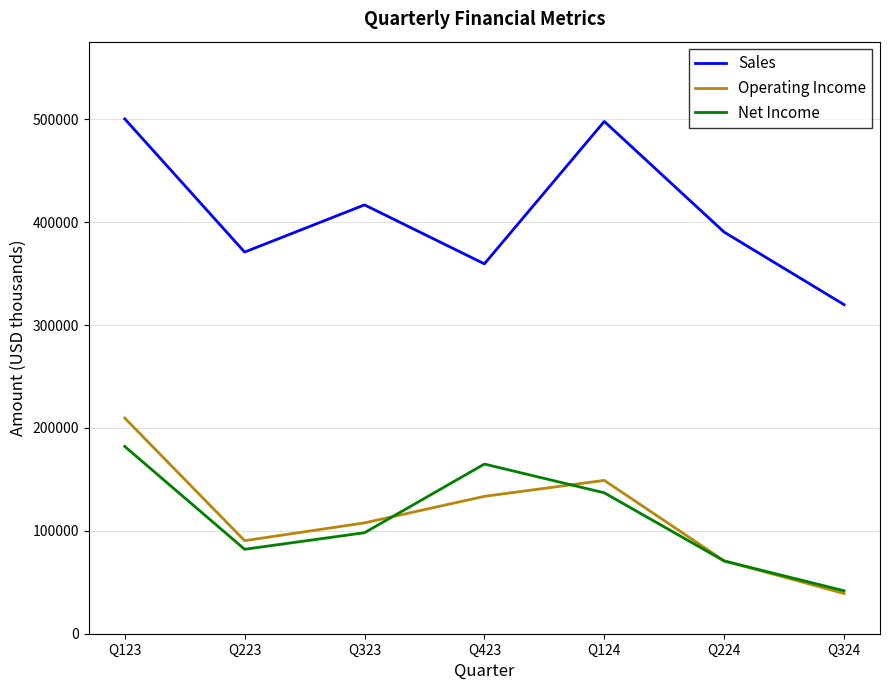

Which series has the largest range (max minus min)?

Sales